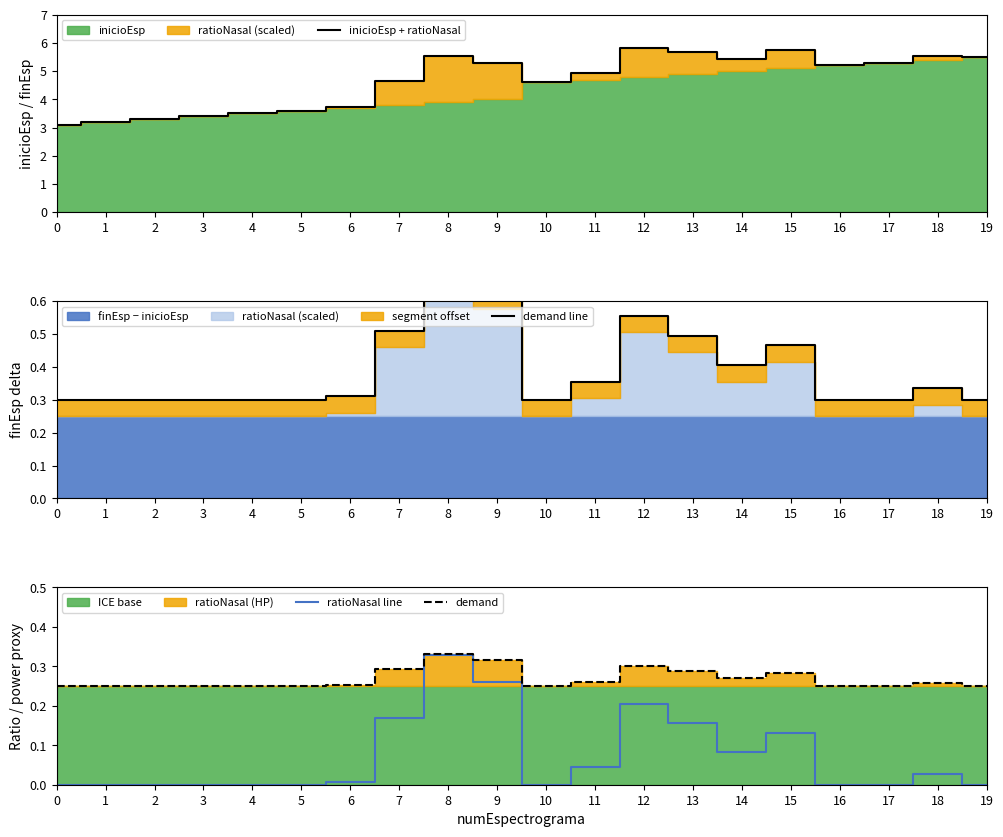

Rank the series at 3 from lowest to highest value.

ratioNasal line, demand, demand line, inicioEsp + ratioNasal